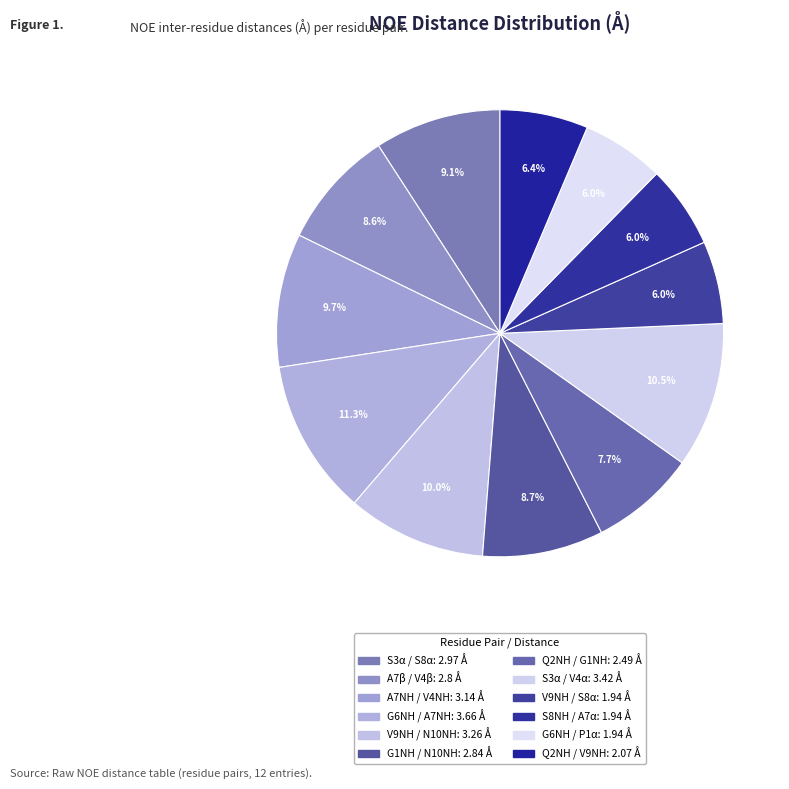

How many slices are in this pie chart?

12